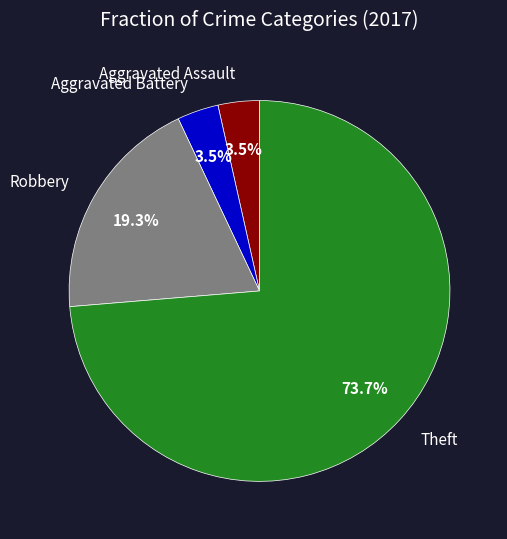

To the nearest percent, what is the combined percentage of Robbery and Theft?

93%